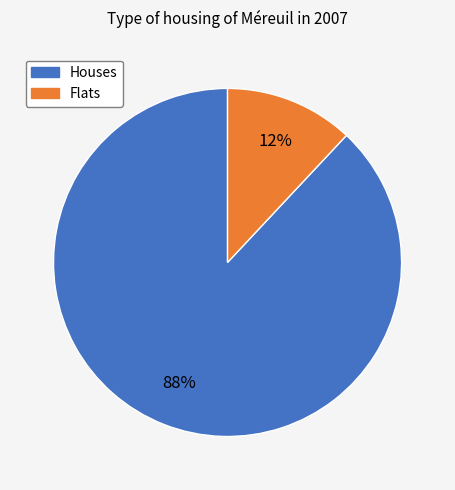

Does any single category account for the majority?

Yes